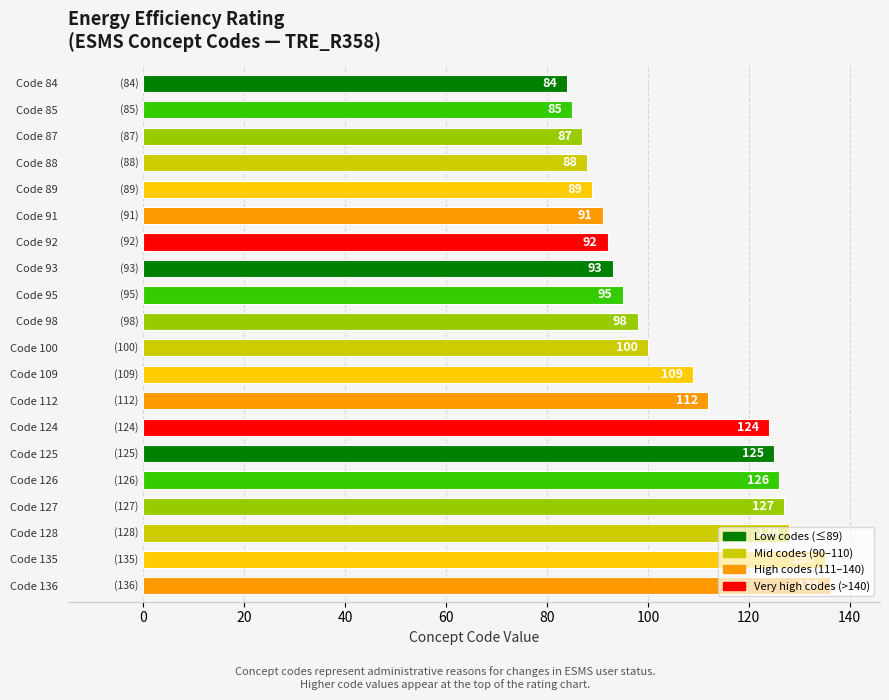

Approximately how many times larger is the value at Code 135 compared to Code 87?

1.6